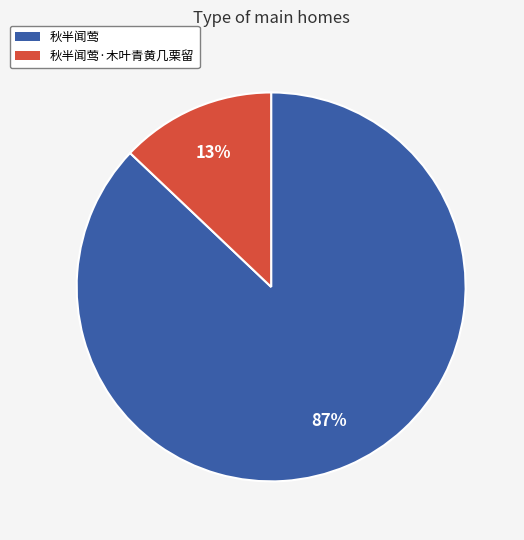

Does any single category account for the majority?

Yes